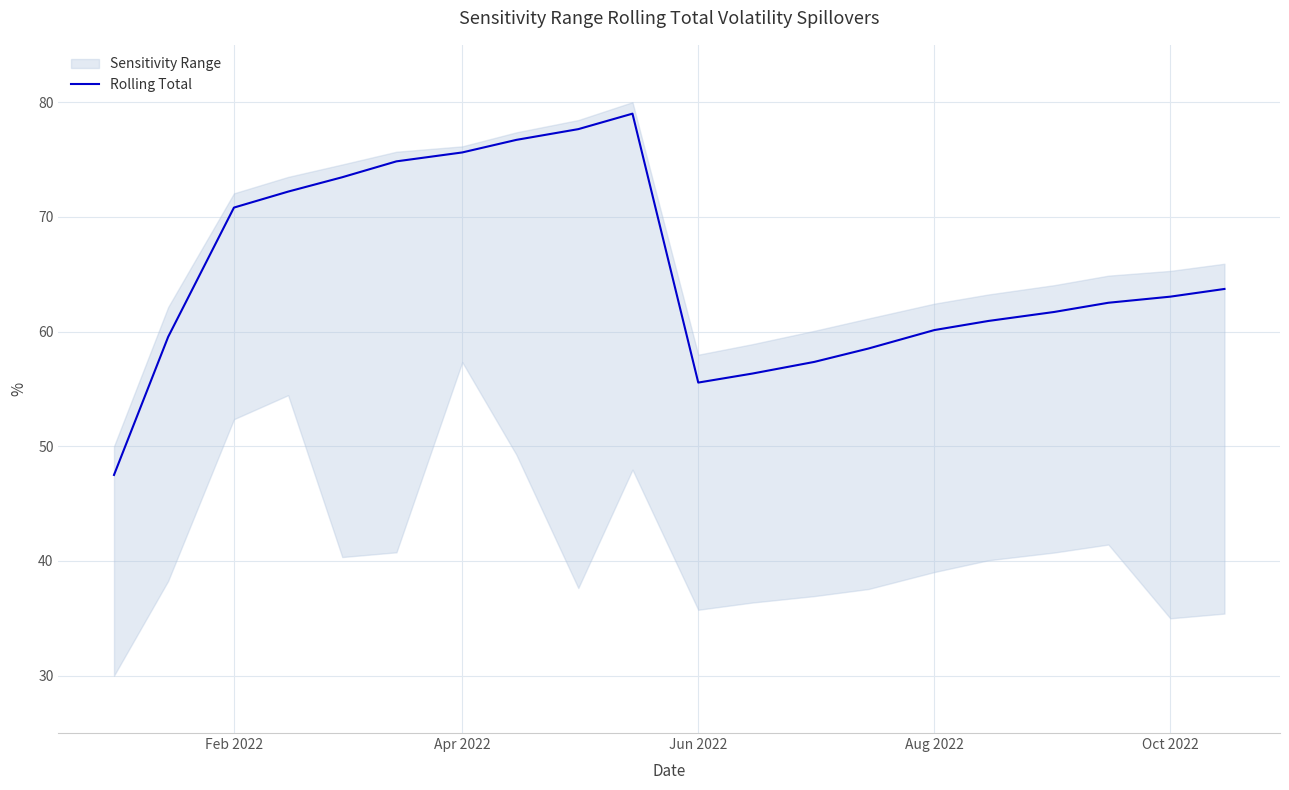

Is this an area chart (filled region under the line)?

No